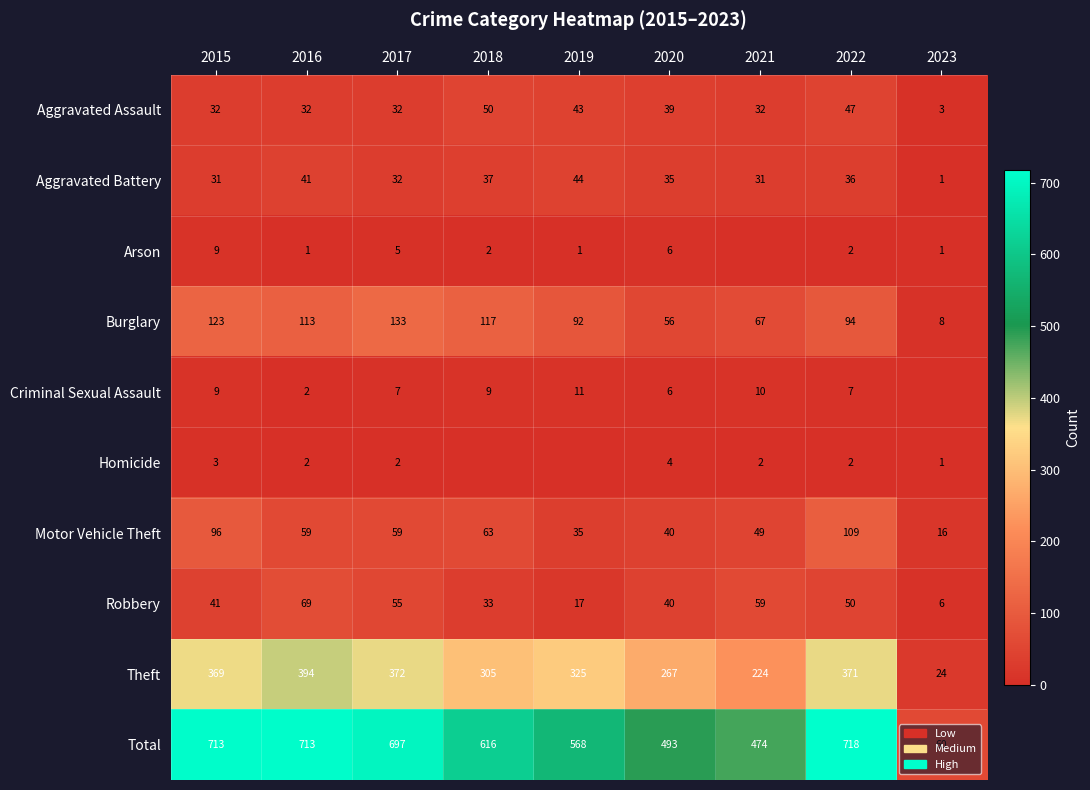

What is the sum of the Homicide values at 2016 and 2017?

4